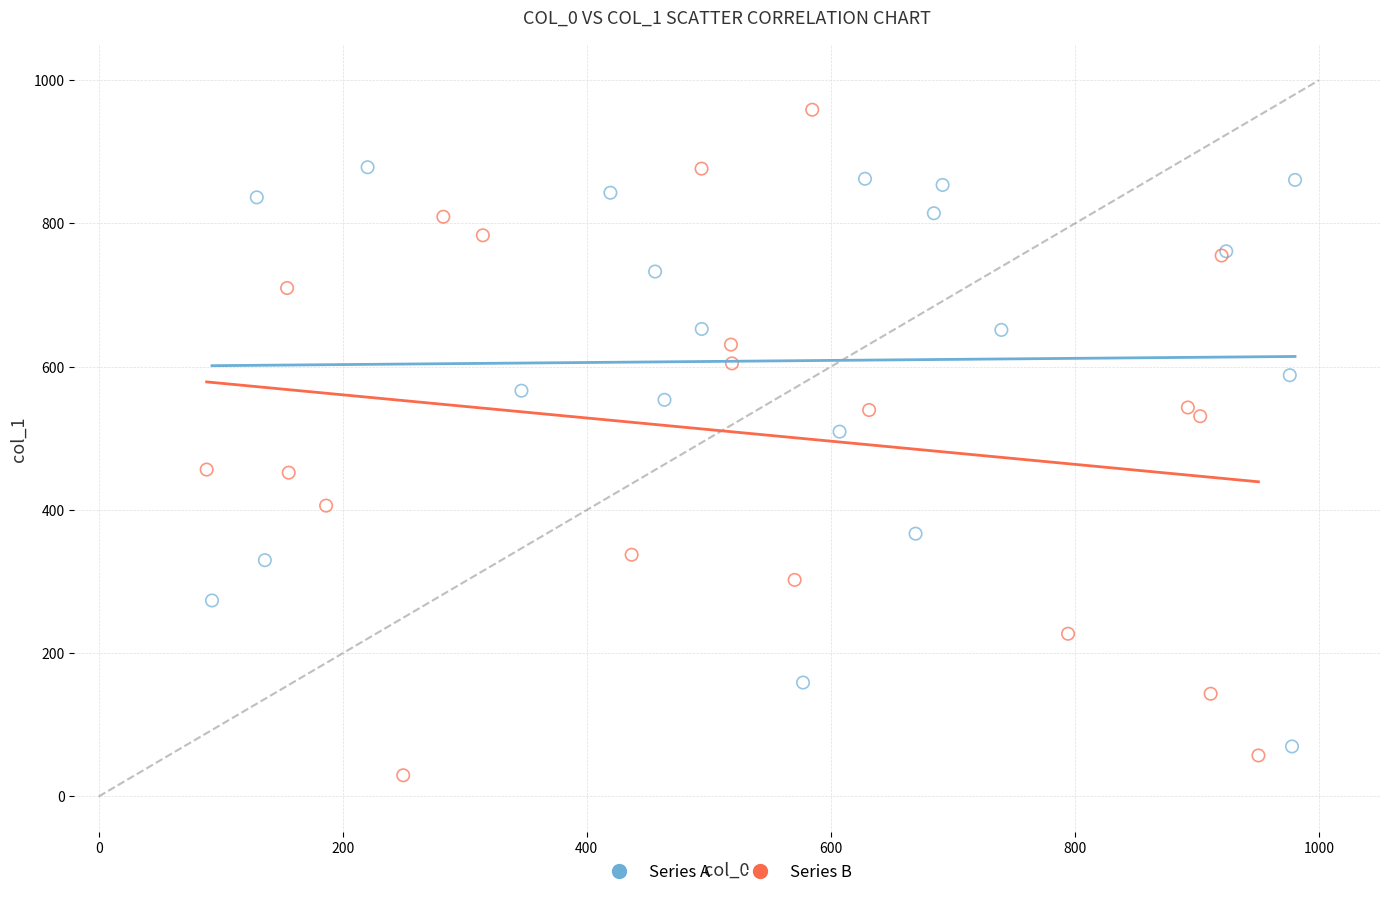

Which series has the widest spread of Y values?

Series B